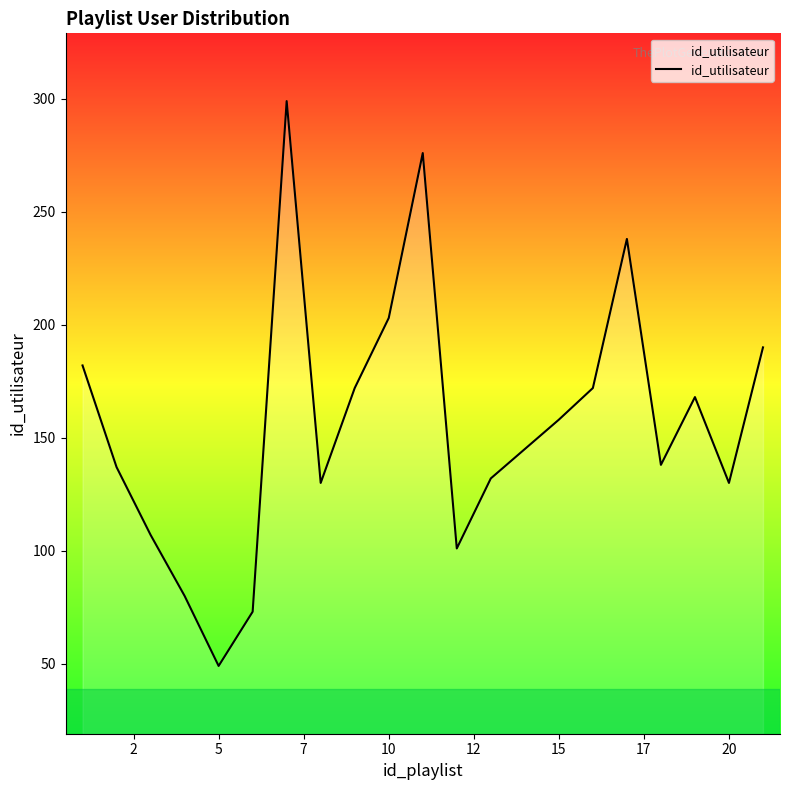

What is the greatest value displayed?

299